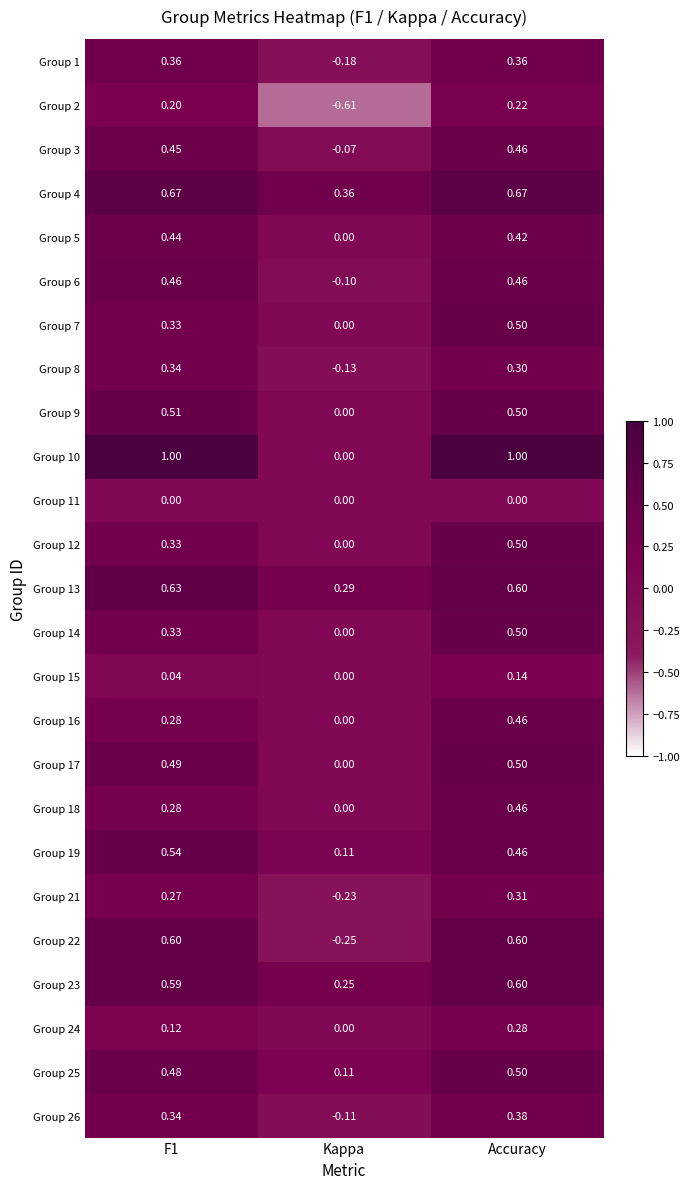

At which category is the sum across all series the highest?

Accuracy